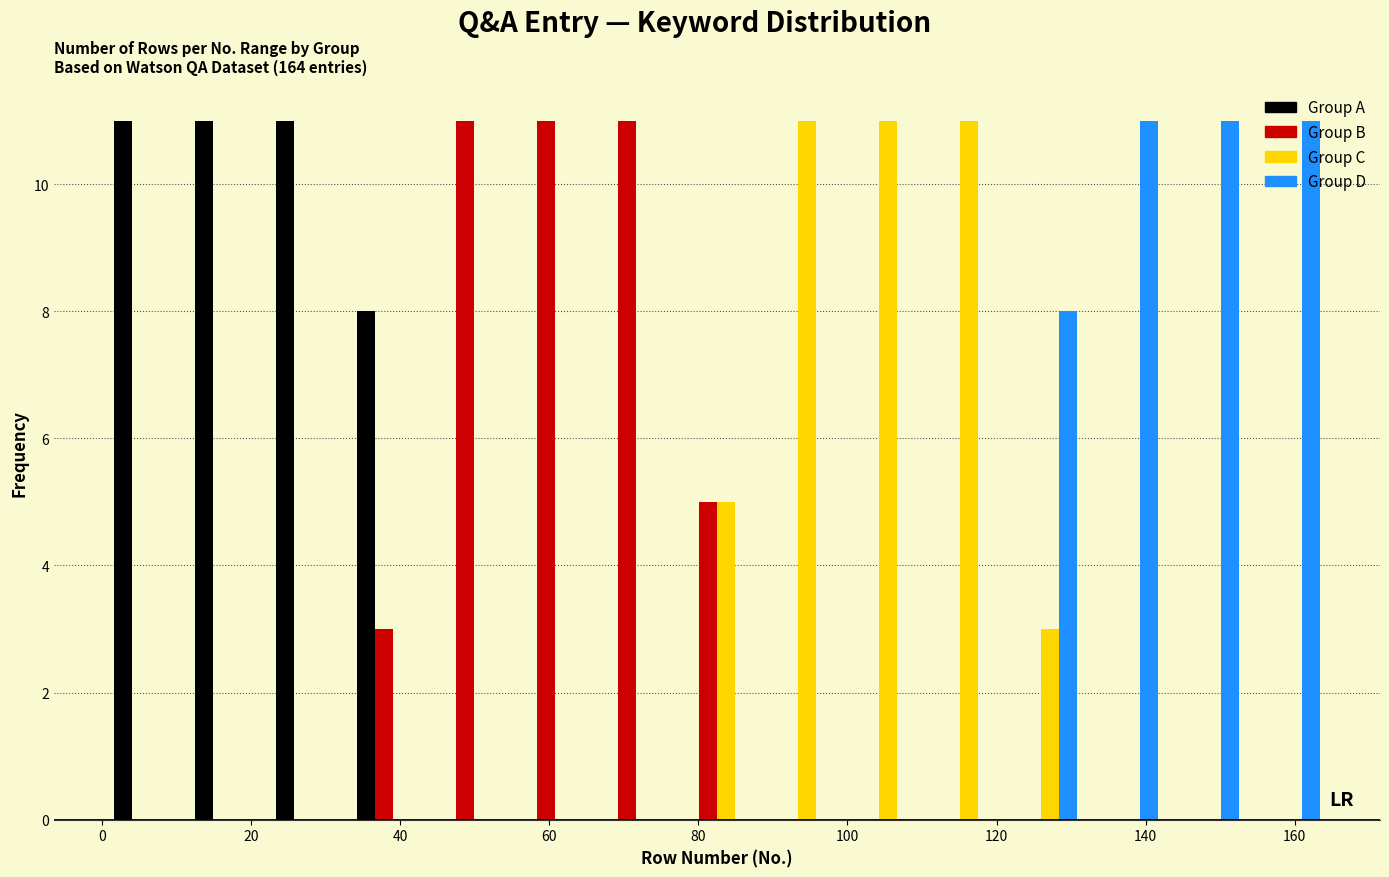

What is the height of the Group B bar covering 56 to 66 on the x-axis? Neither the bar edges nor the heights are printed on the chart, so give them approximately, as read against the axes.

11